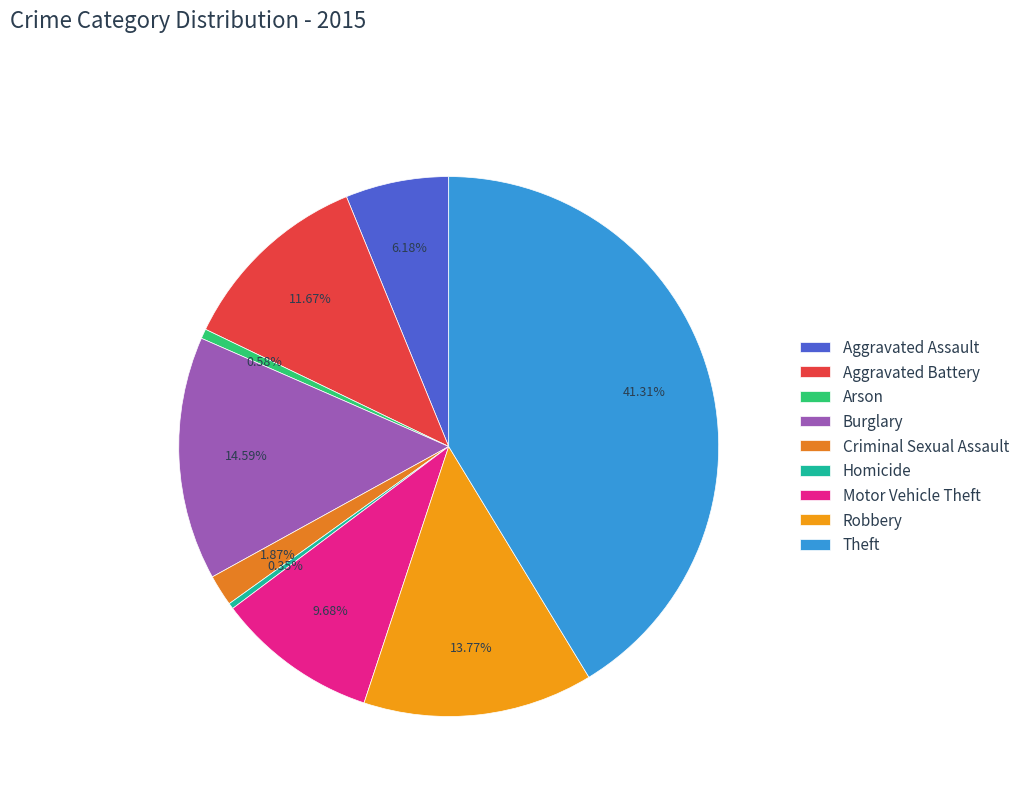

Does any single category account for the majority?

No